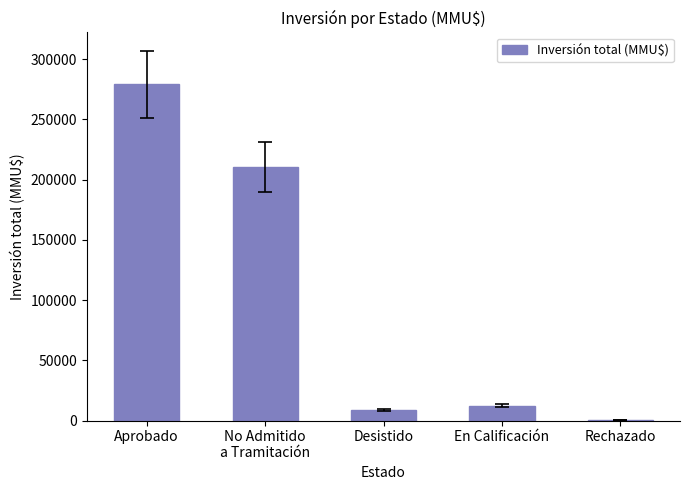

What is the sum of all values?

510767